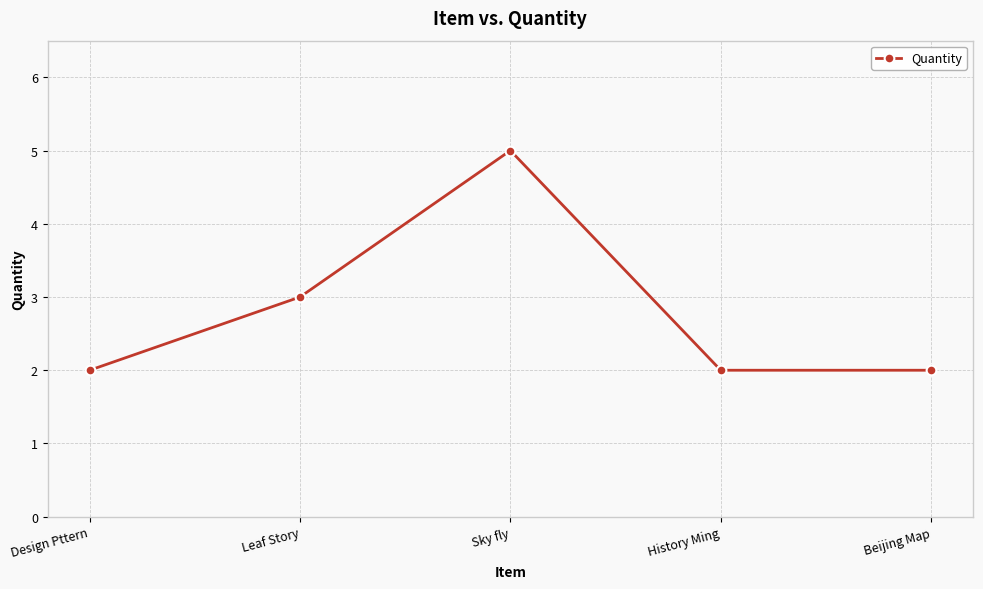

Reading left to right, extract all data points from this chart.

Design Pttern=2	Leaf Story=3	Sky fly=5	History Ming=2	Beijing Map=2